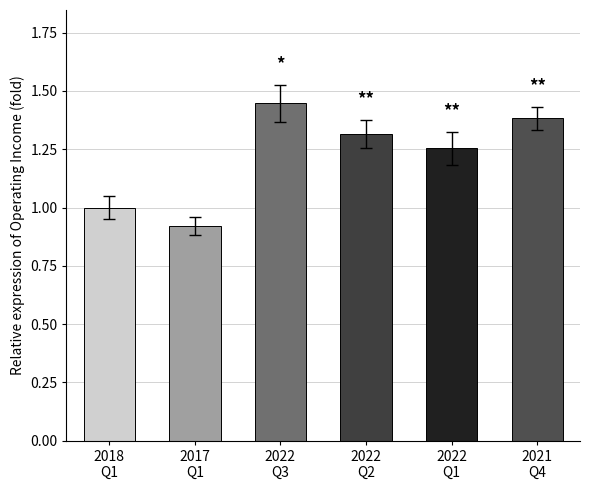

Does the chart contain stacked bars?

No